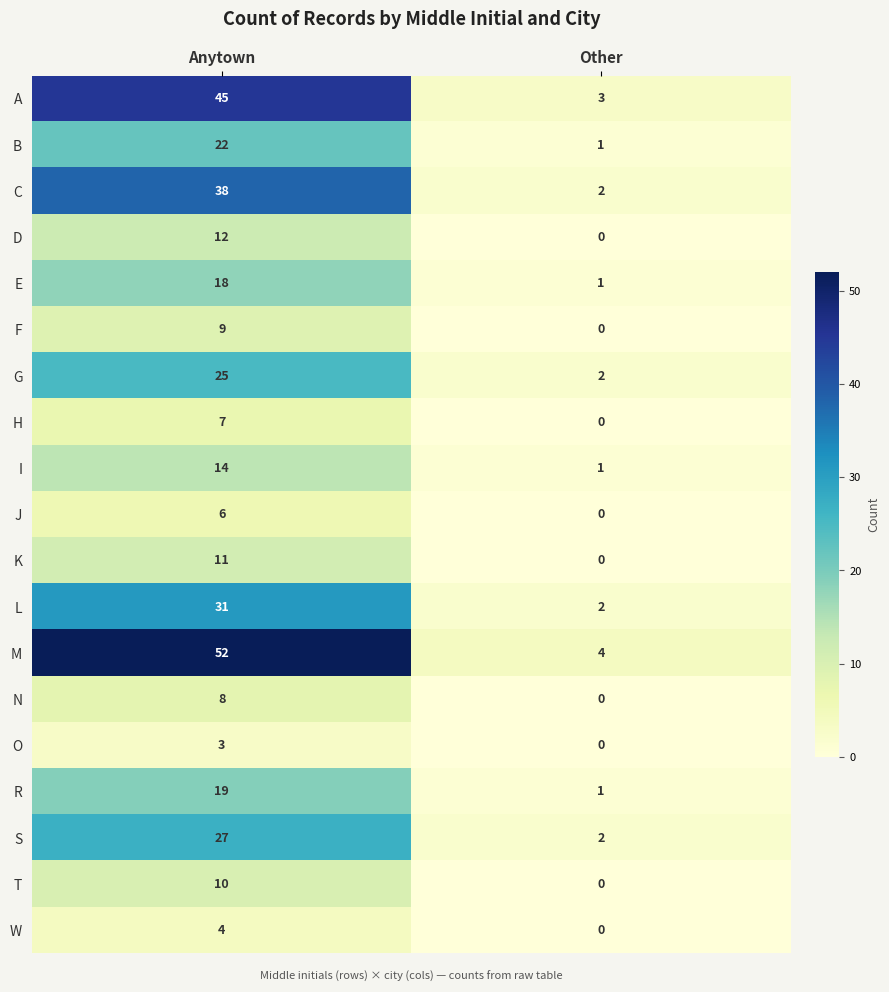

How many series are shown in this chart?

19